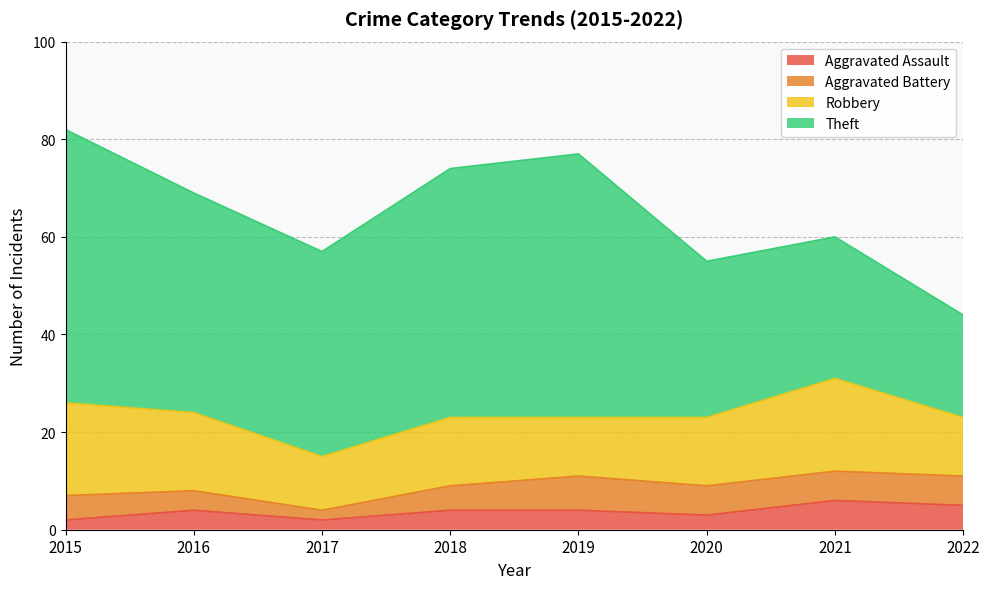

What is the sum of the Aggravated Assault values at 2016 and 2019?

8